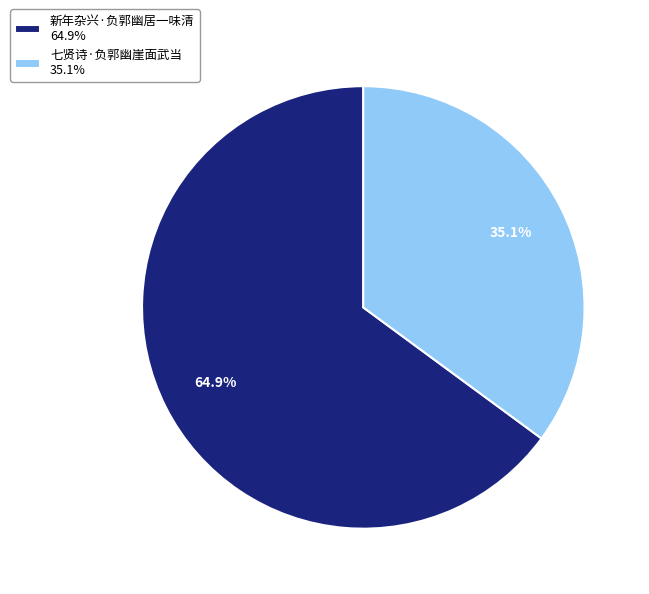

Rank the categories by value from lowest to highest.

七贤诗·负郭幽崖面武当, 新年杂兴·负郭幽居一味清